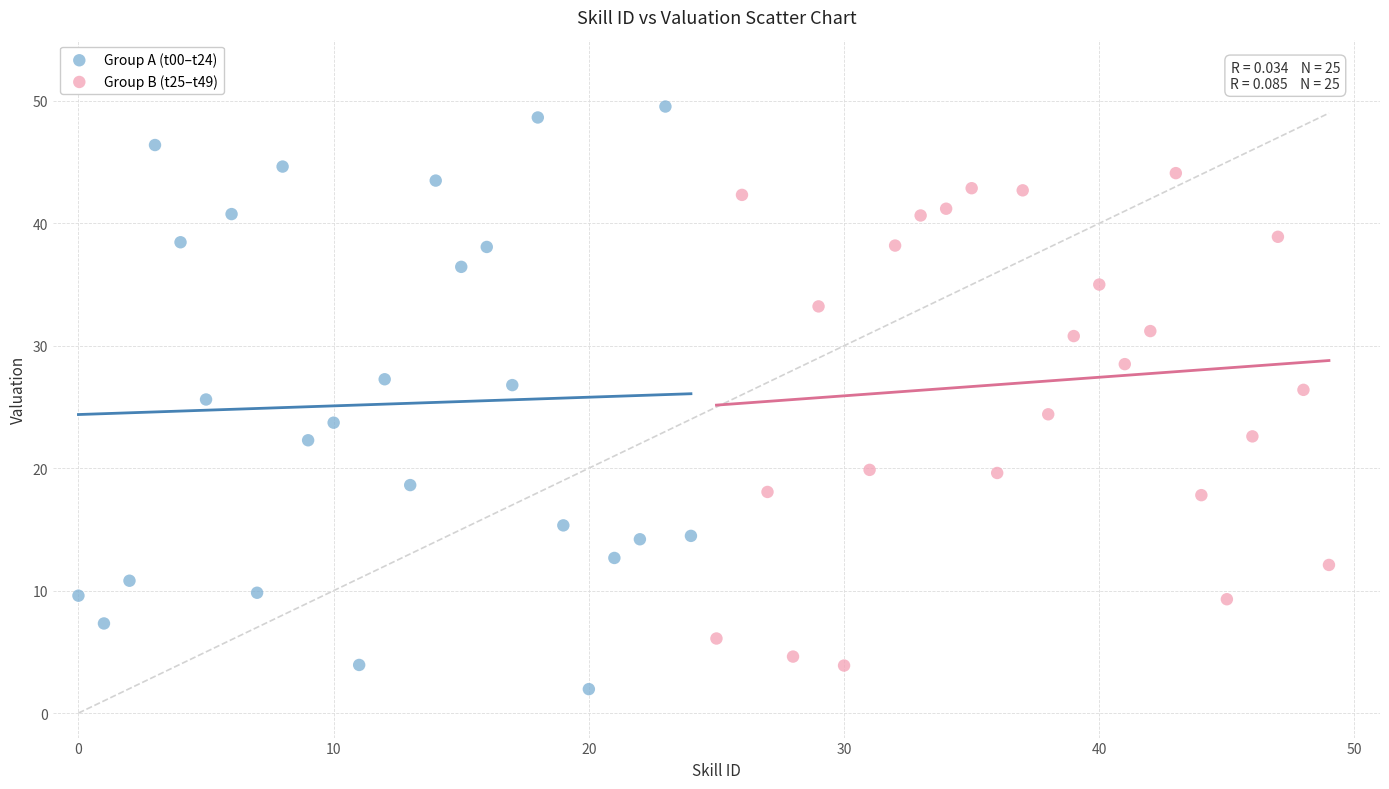

Which series contains the highest Y value?

Group A (t00–t24)